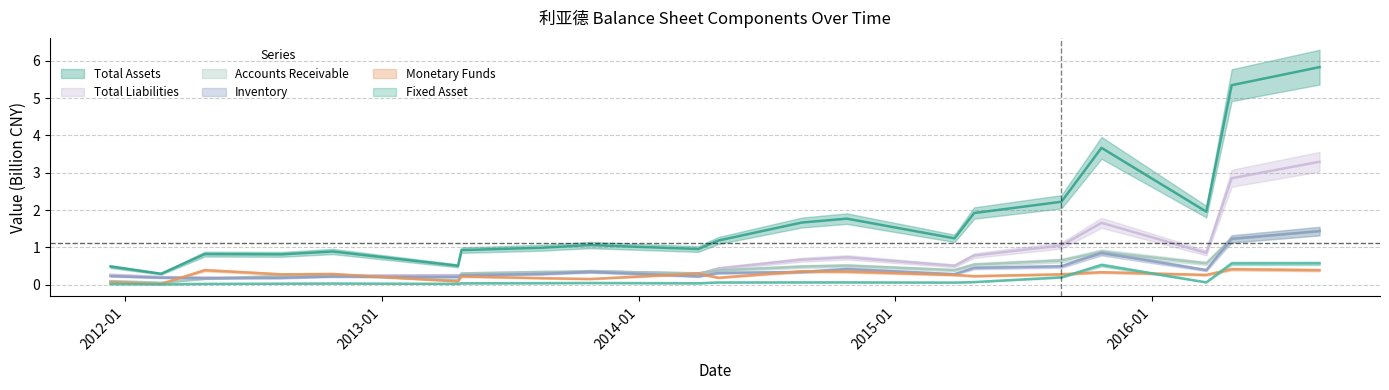

How many distinct data groups are displayed?

6